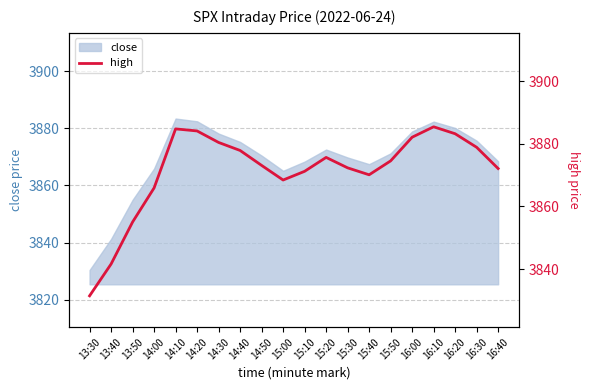

Which label corresponds to the smallest value in the chart?

13:30